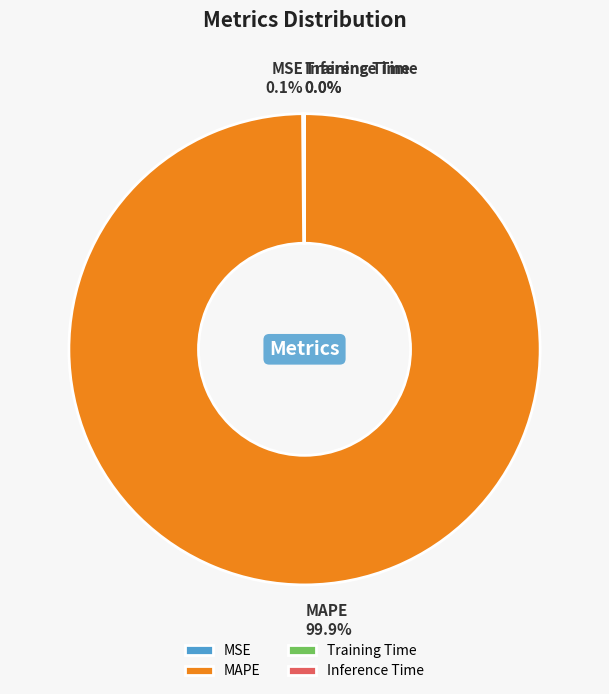

What portion of the pie excludes MAPE?

0.1%